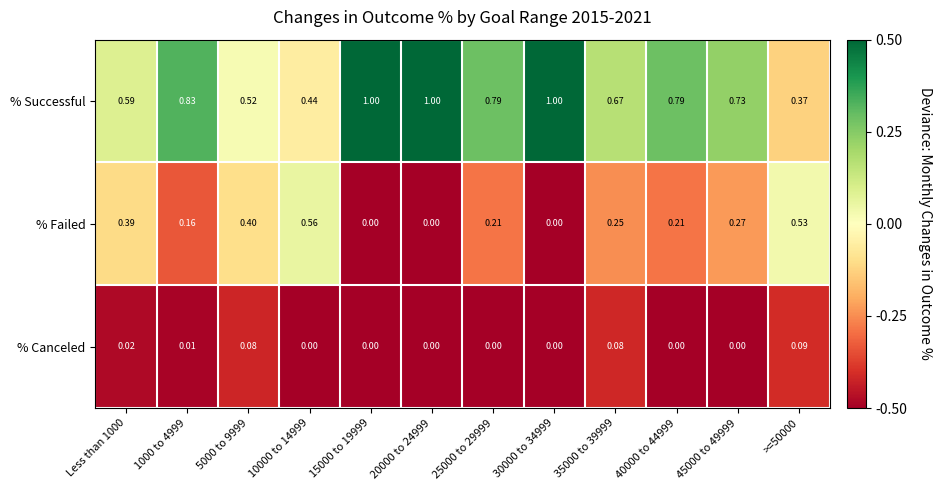

Rank the series by their maximum value, from highest to lowest.

% Successful, % Failed, % Canceled